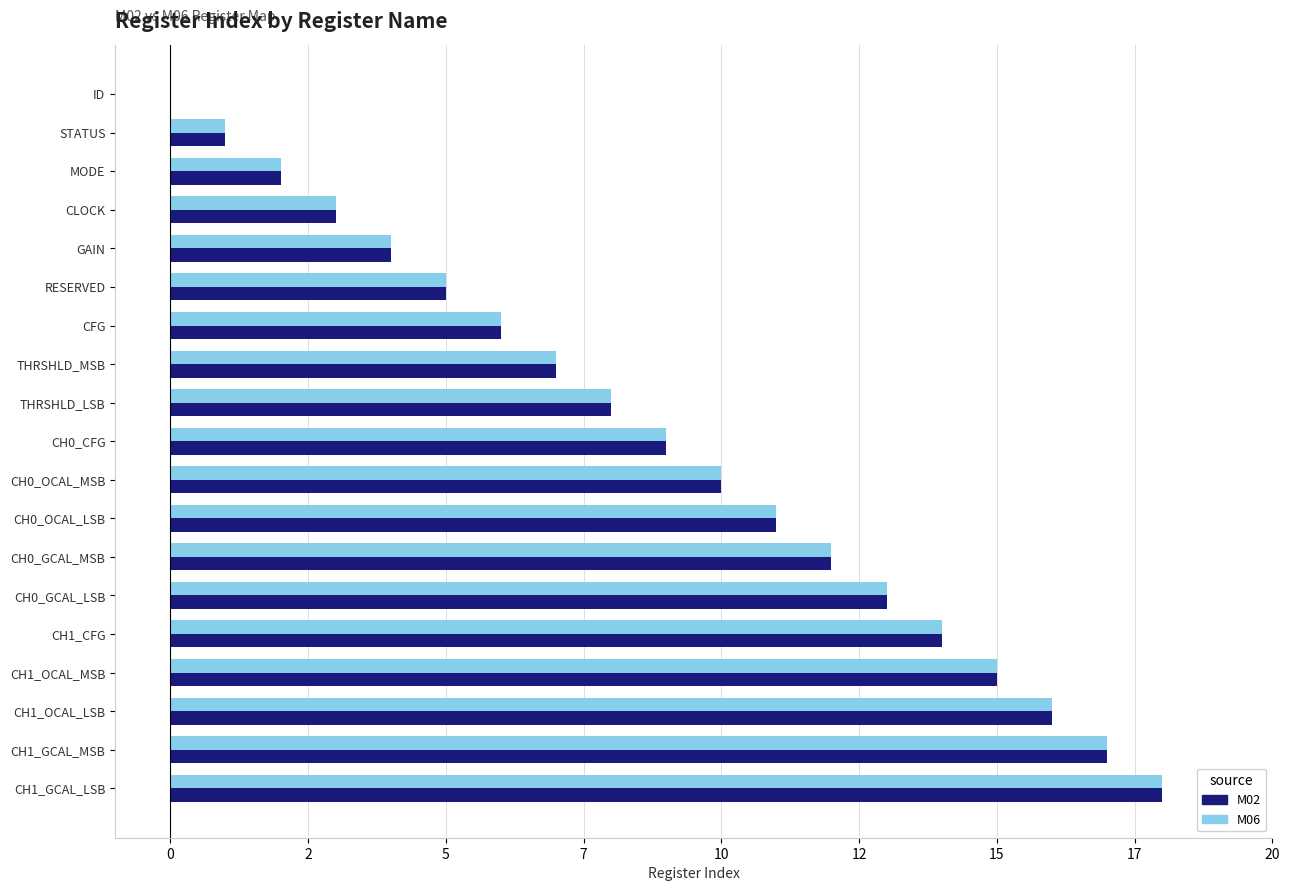

What are all the series names shown in the legend?

M02, M06